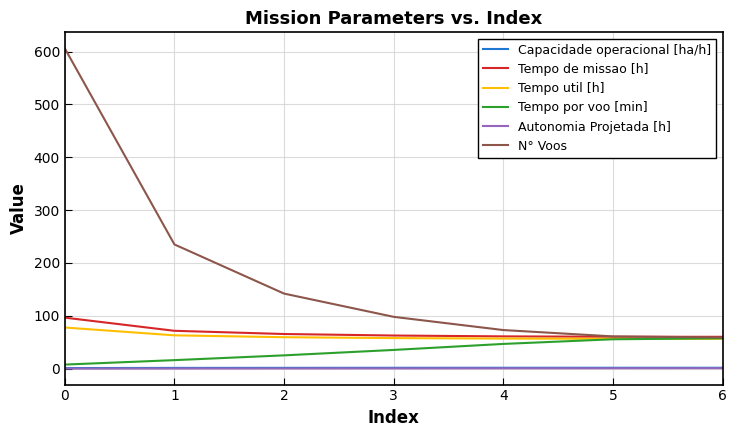

True or false: Tempo util [h] and Autonomia Projetada [h] cross at least once.

False